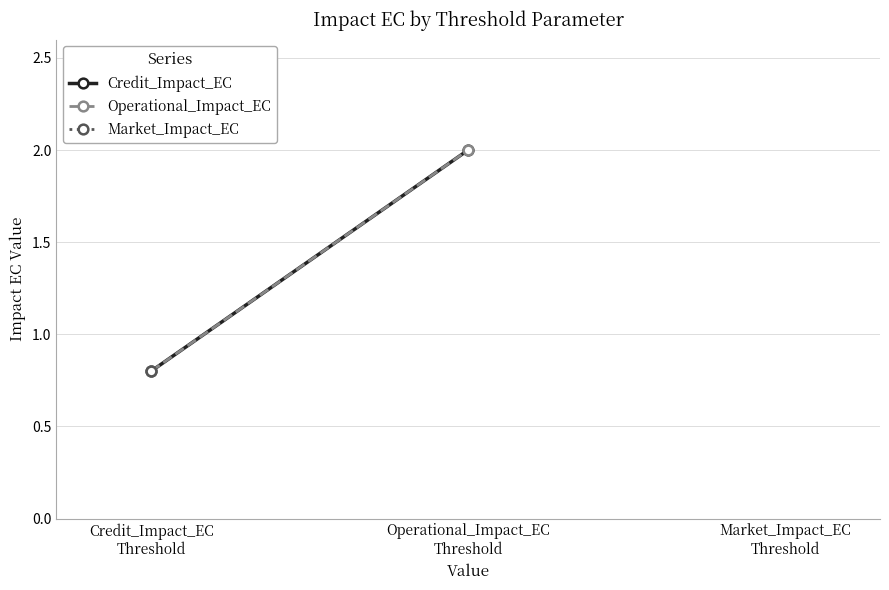

What is the minimum value for Credit_Impact_EC?

0.8